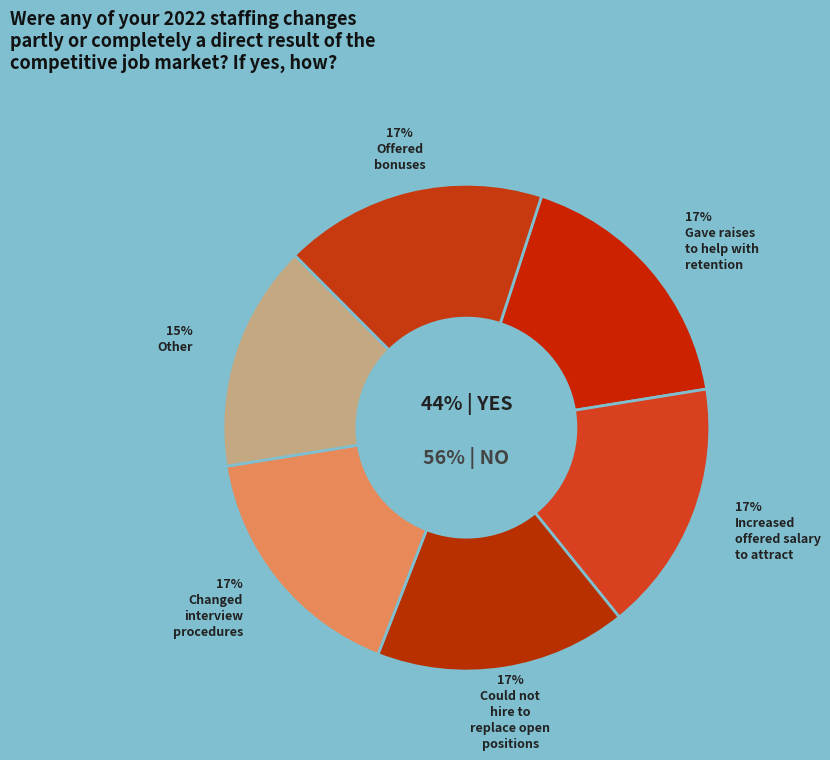

Is 33 the majority of the pie?

No